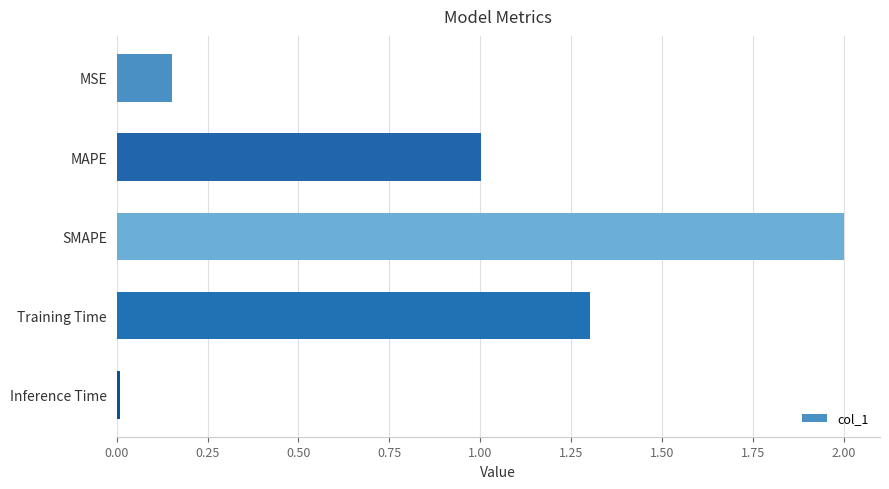

How many categories are shown in the chart?

5